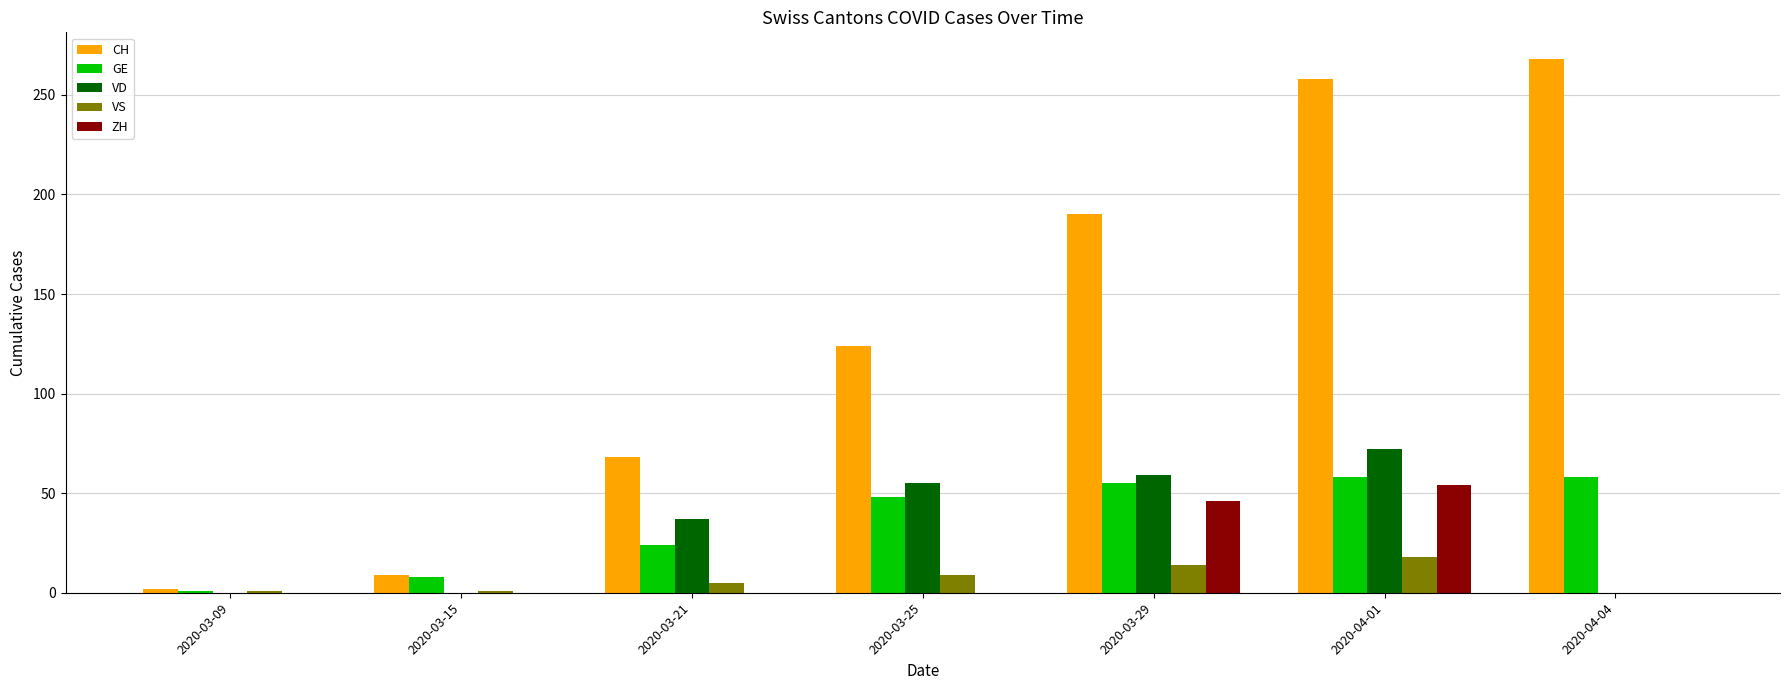

What is the sum of all ZH values?

100